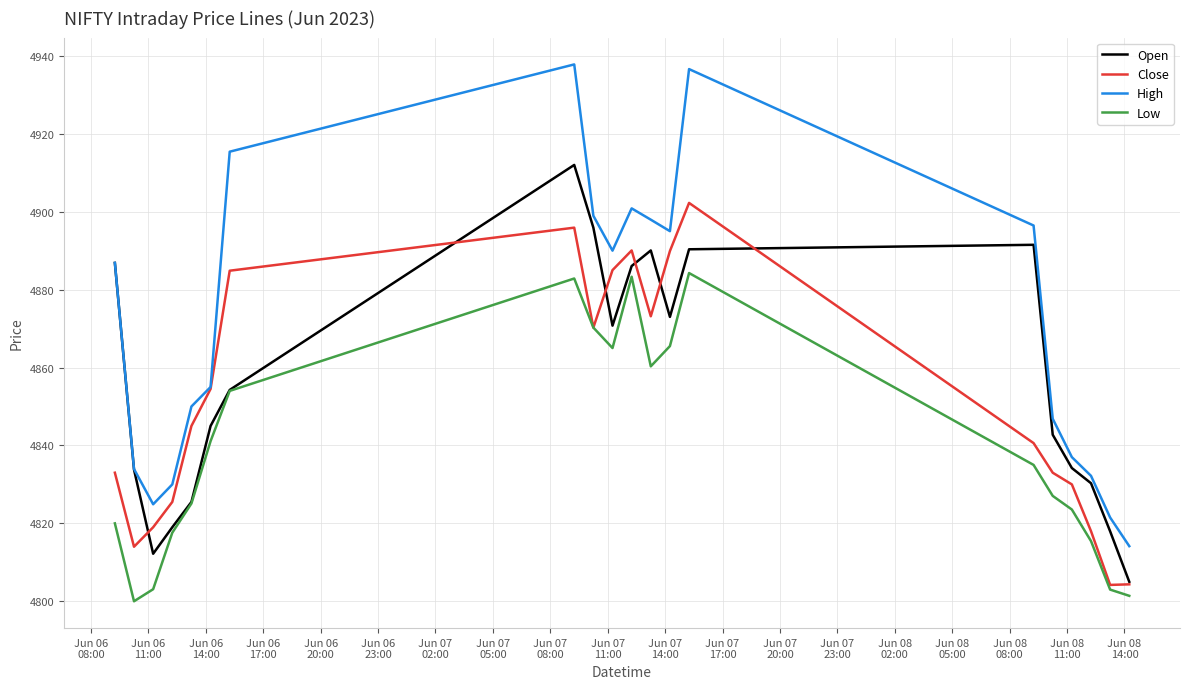

Which series has the largest range (max minus min)?

High